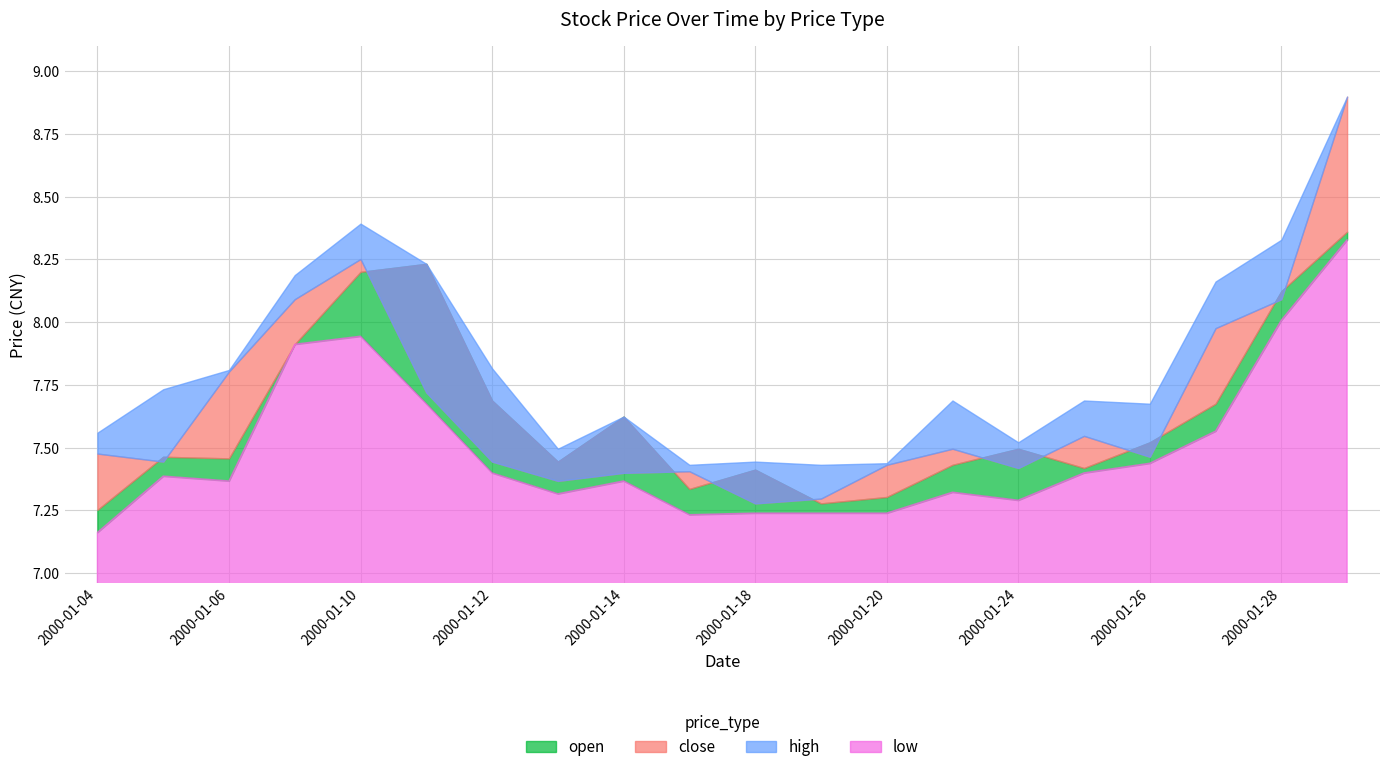

At how many categories does at least one series exceed 7?

20